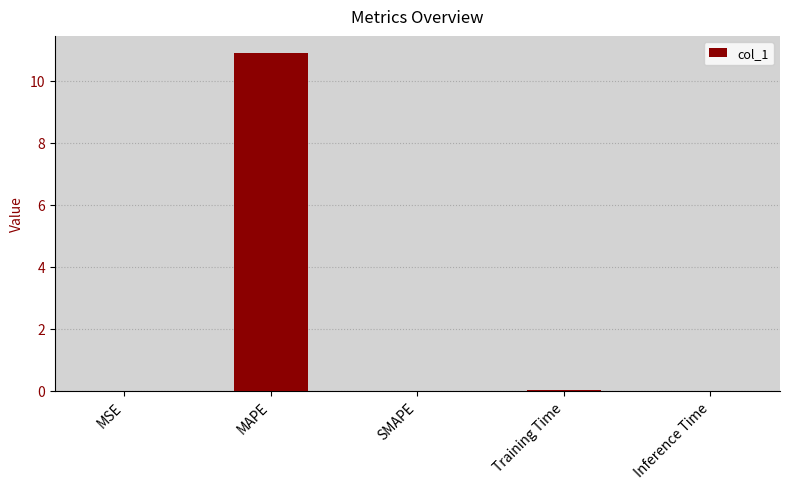

True or false: the data shows 0.0 at Training Time.

True